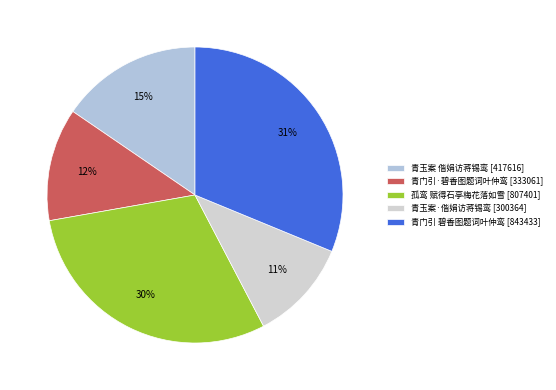

How many slices are in this pie chart?

5